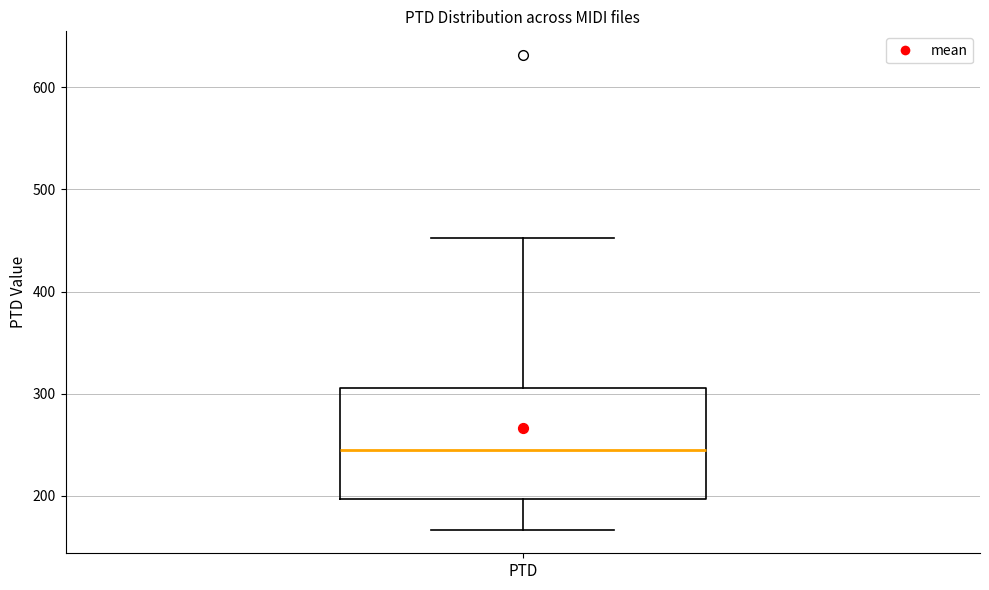

Where is the upper edge of the box for PTD on the y-axis? The values are not printed on the chart, so give them approximately, as read against the axis.

310